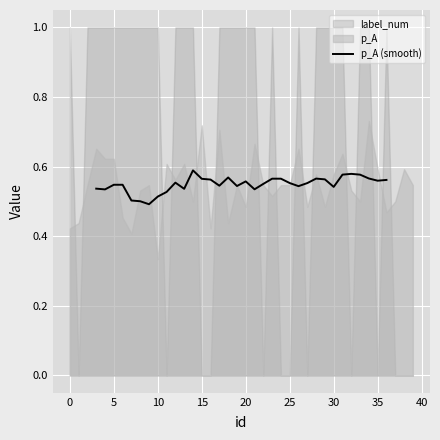

True or false: the data shows 0.2 at 15.

False